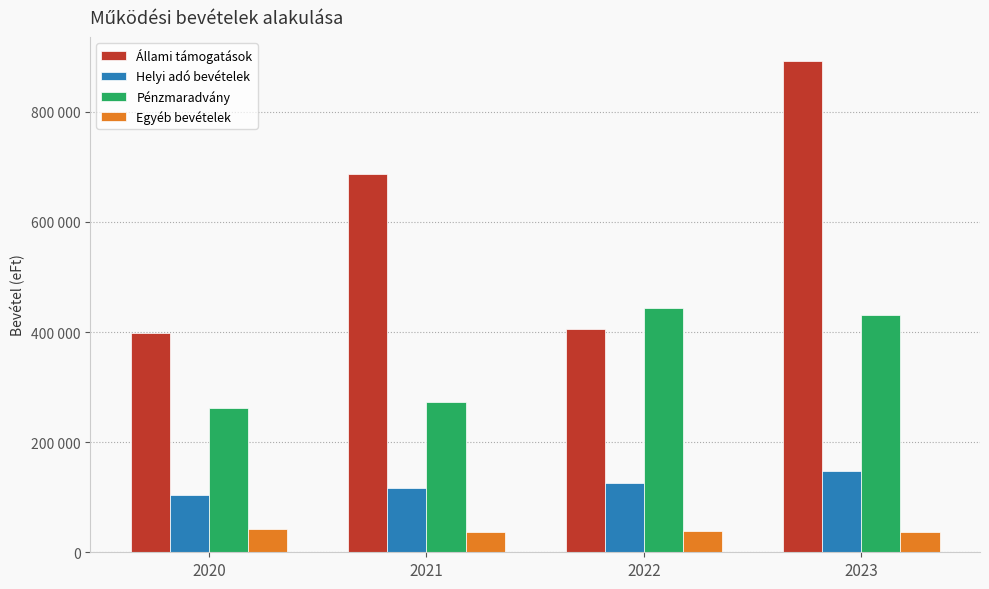

What is the difference between the maximum and minimum values in the Állami támogatások series?

493359